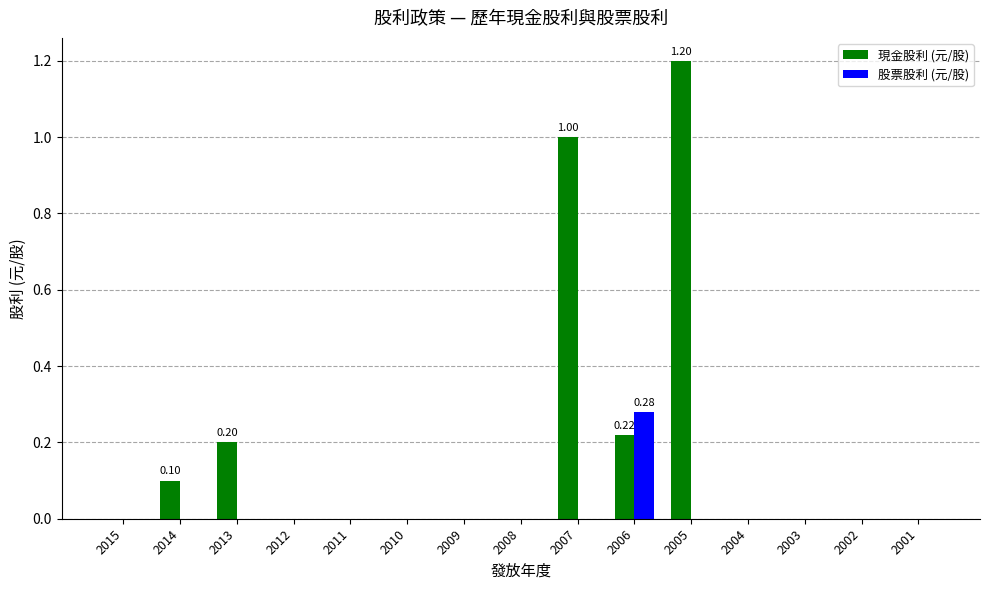

At which category is the sum across all series the highest?

2005